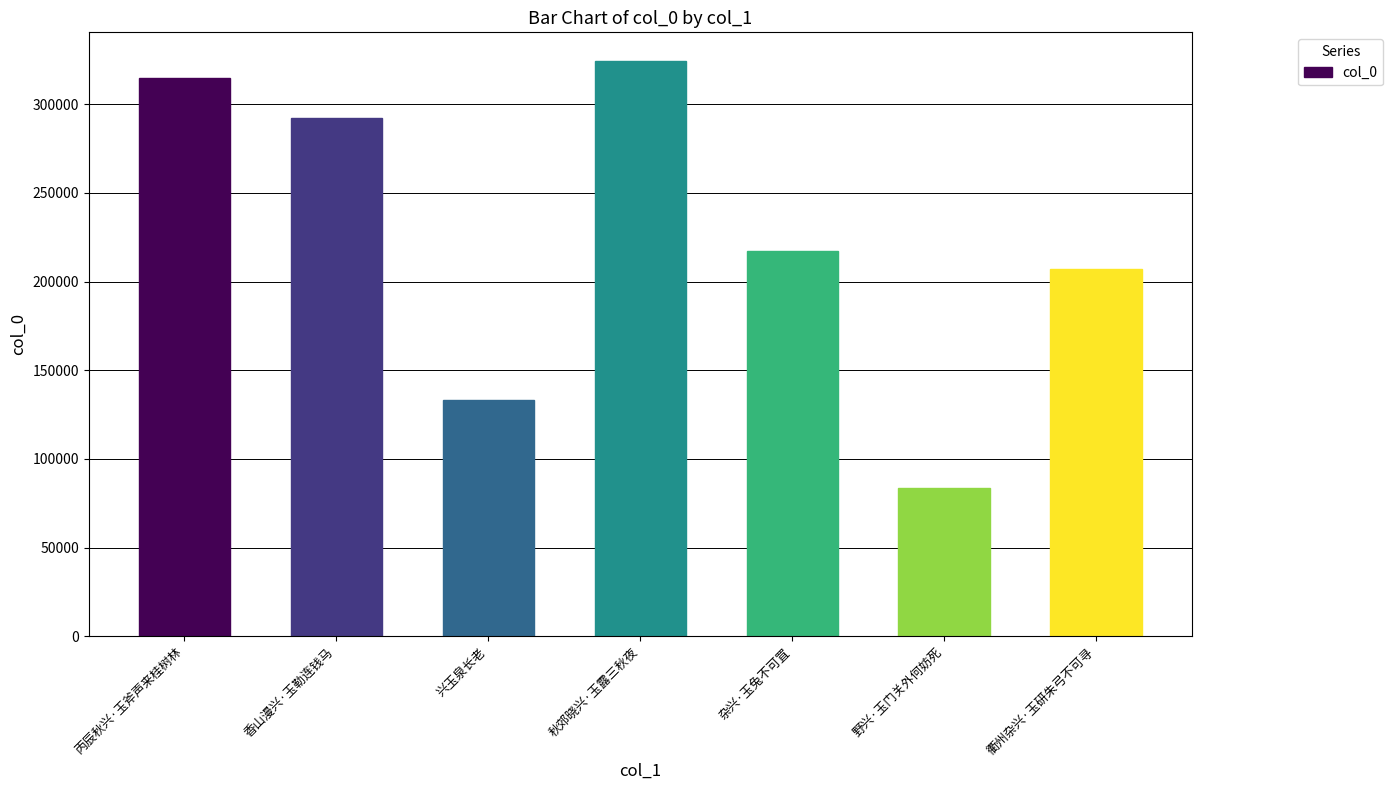

What value does the data have at 秋郊晓兴·玉露三秋夜, to the nearest 100?

324300